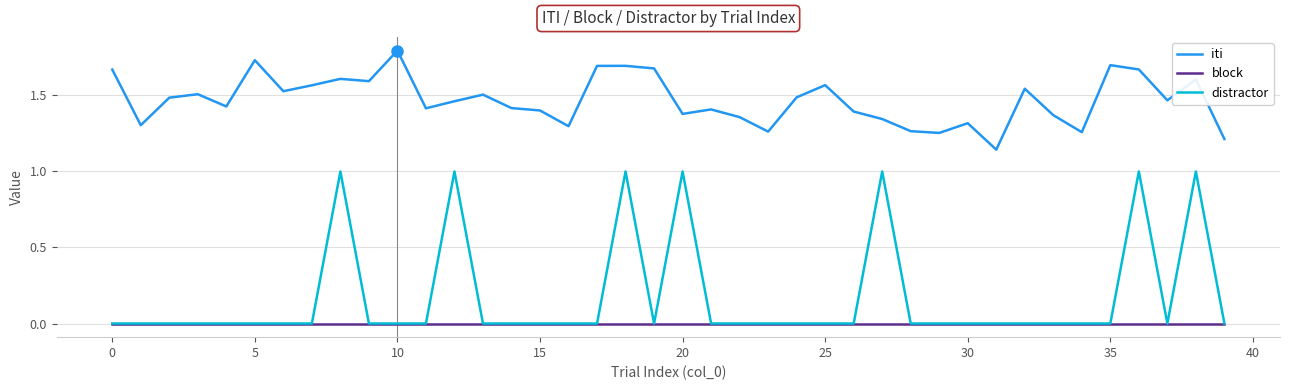

What are all the series names shown in the legend?

iti, block, distractor